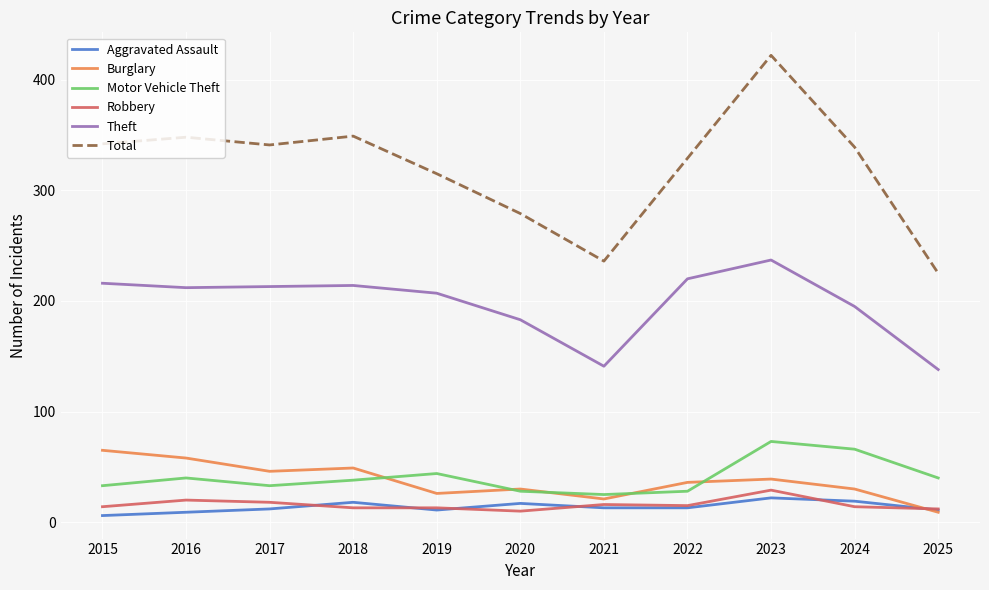

Is it true that Motor Vehicle Theft equals 13 at 2016?

False